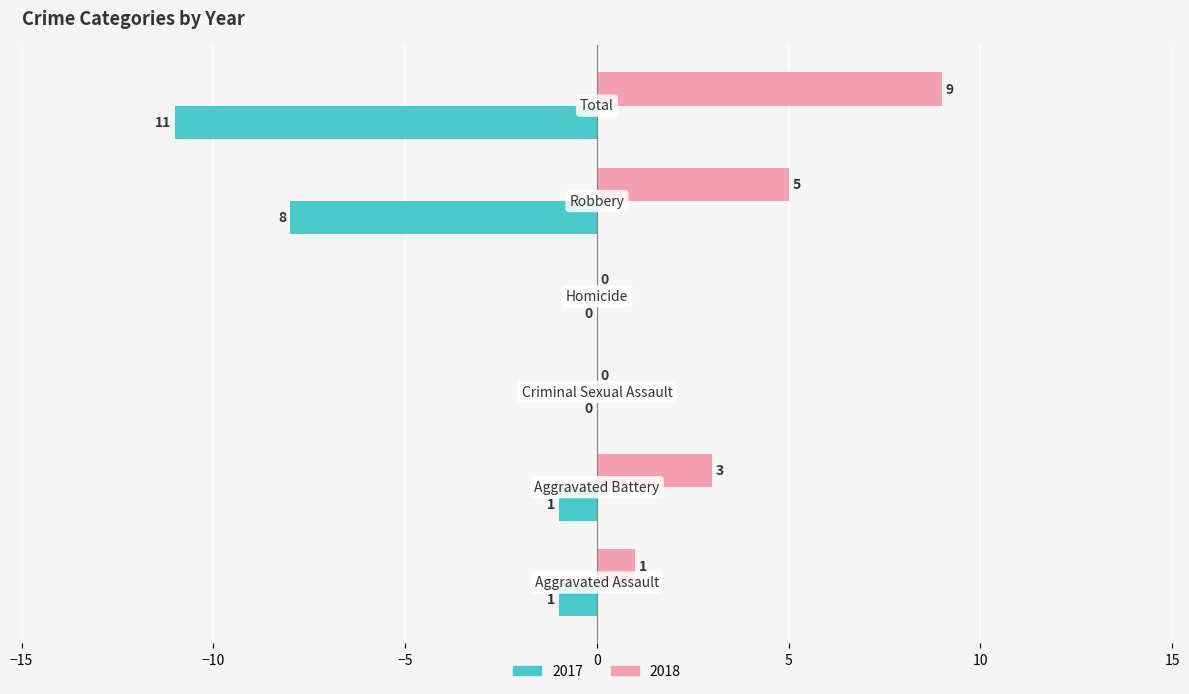

What is the sum of all 2018 values?

18